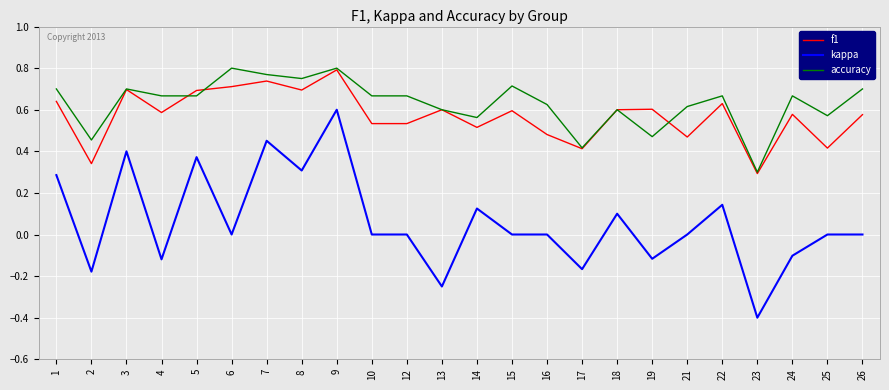

In f1, how many points are higher than both neighbors (excluding endpoints)?

8